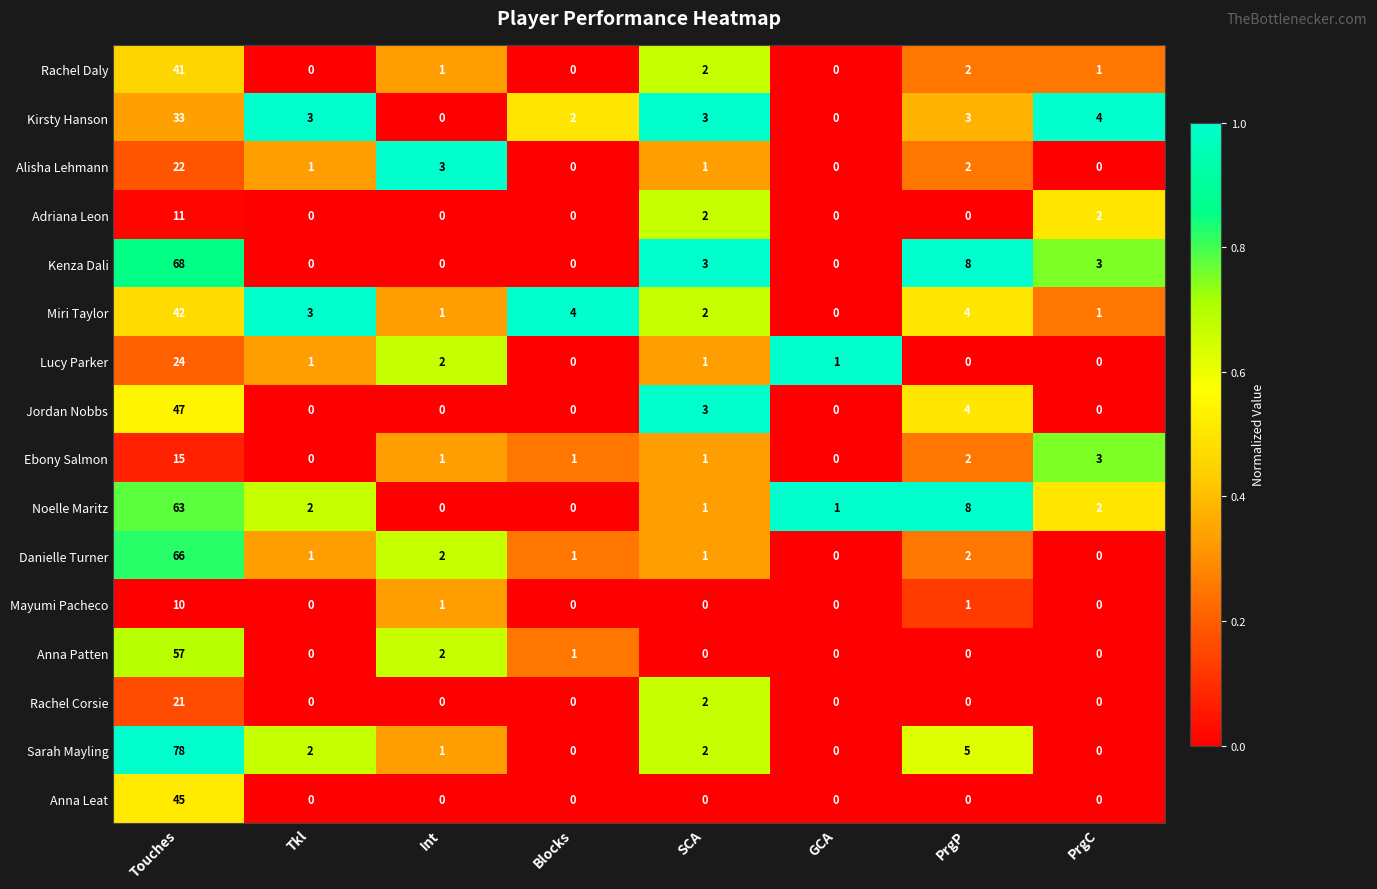

Rank the series by their maximum value, from lowest to highest.

Mayumi Pacheco, Adriana Leon, Ebony Salmon, Rachel Corsie, Alisha Lehmann, Lucy Parker, Kirsty Hanson, Rachel Daly, Miri Taylor, Anna Leat, Jordan Nobbs, Anna Patten, Noelle Maritz, Danielle Turner, Kenza Dali, Sarah Mayling